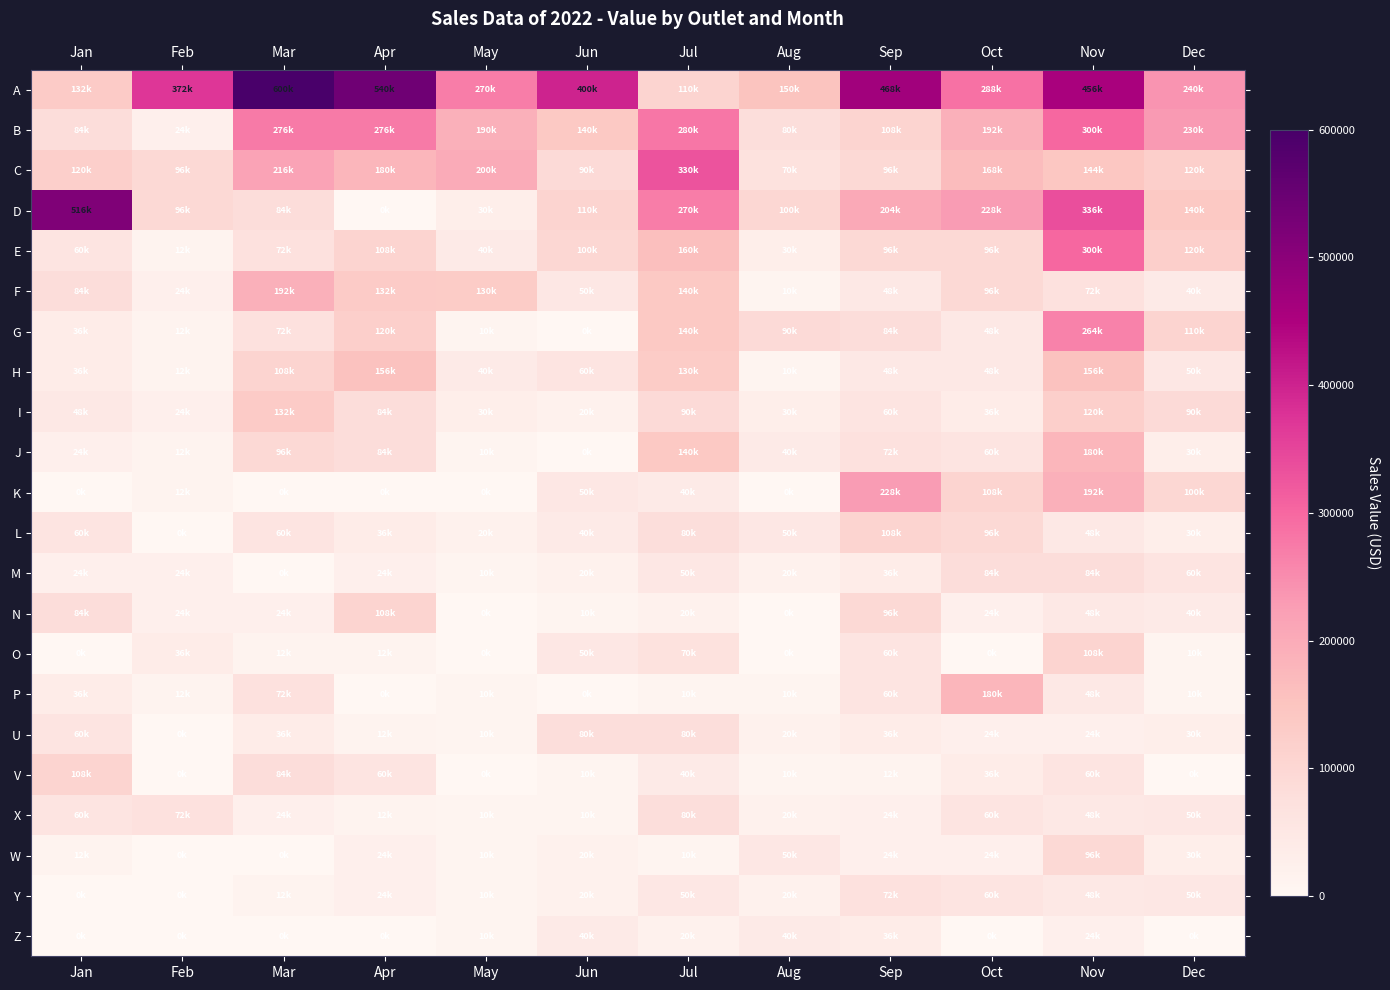

What is the total value across all series at Nov?

3156000